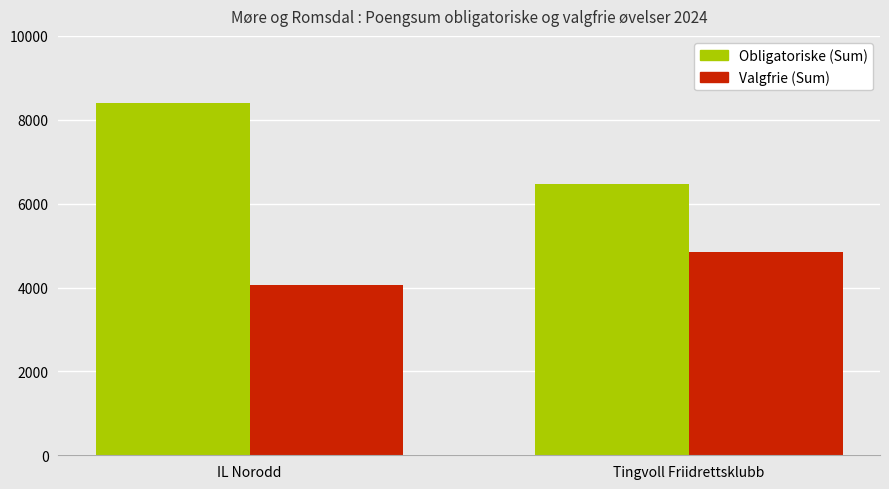

What is the value of the Obligatoriske (Sum) bar at the 1st from the left?

8398